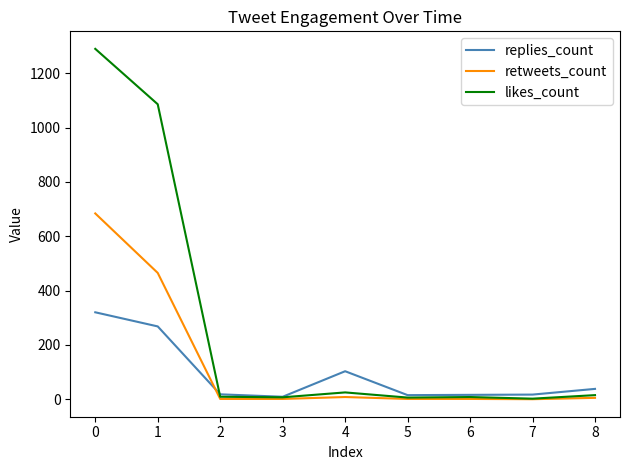

How many lines are shown in the chart?

3